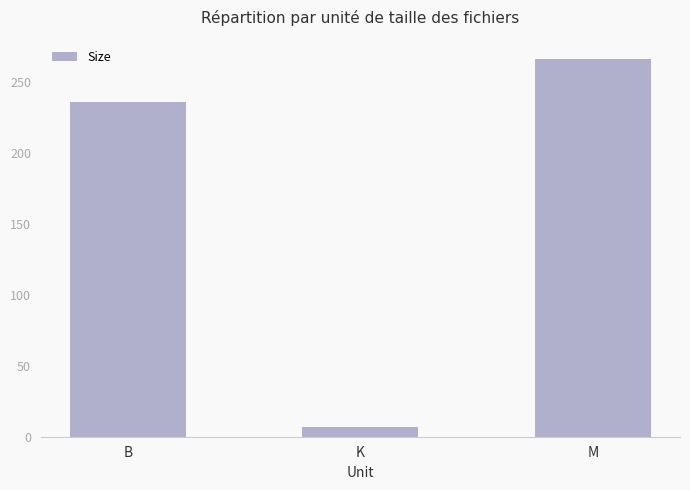

What is the sum of the values at M and B?

502.7